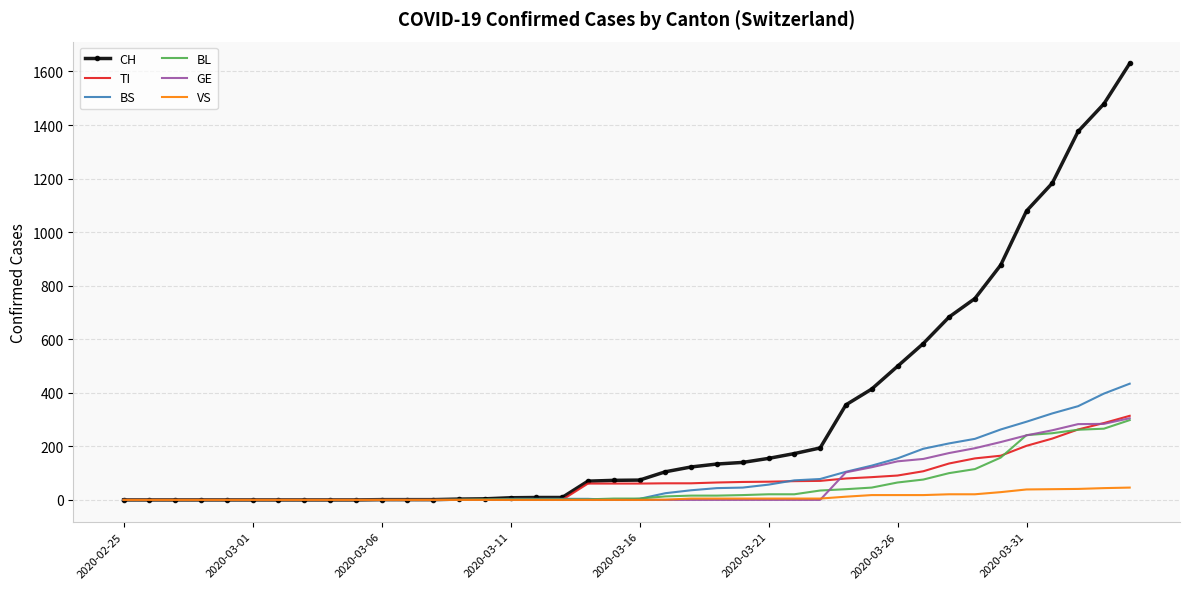

Which series has the largest total across all categories?

CH